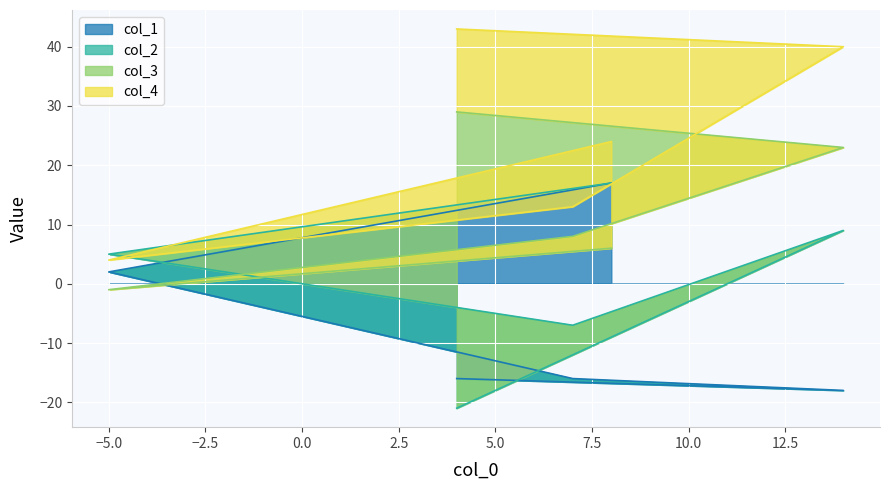

What is the label of the 5th point from the left?

8